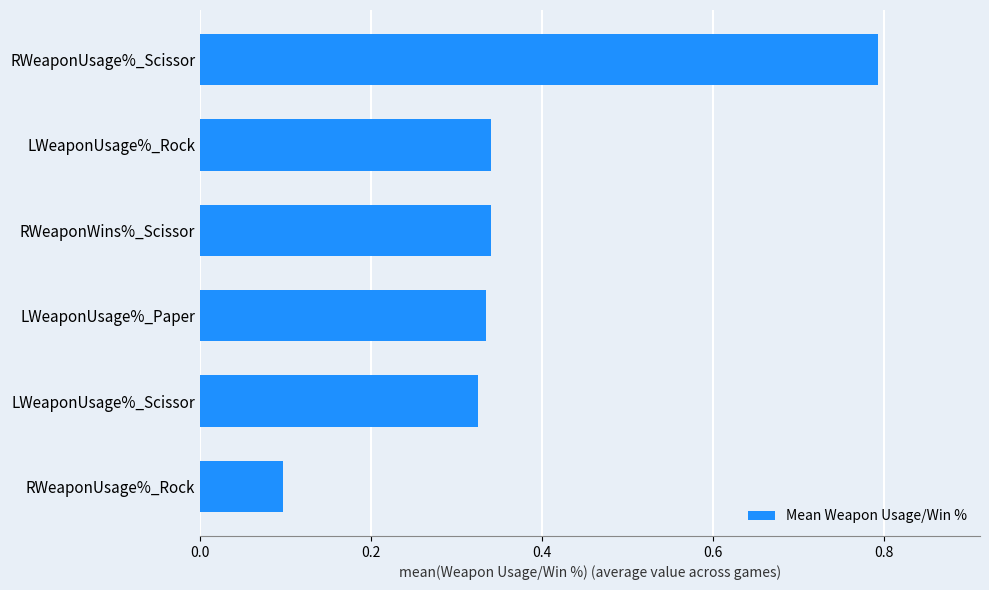

True or false: the data shows 0.2 at LWeaponUsage%_Scissor.

False